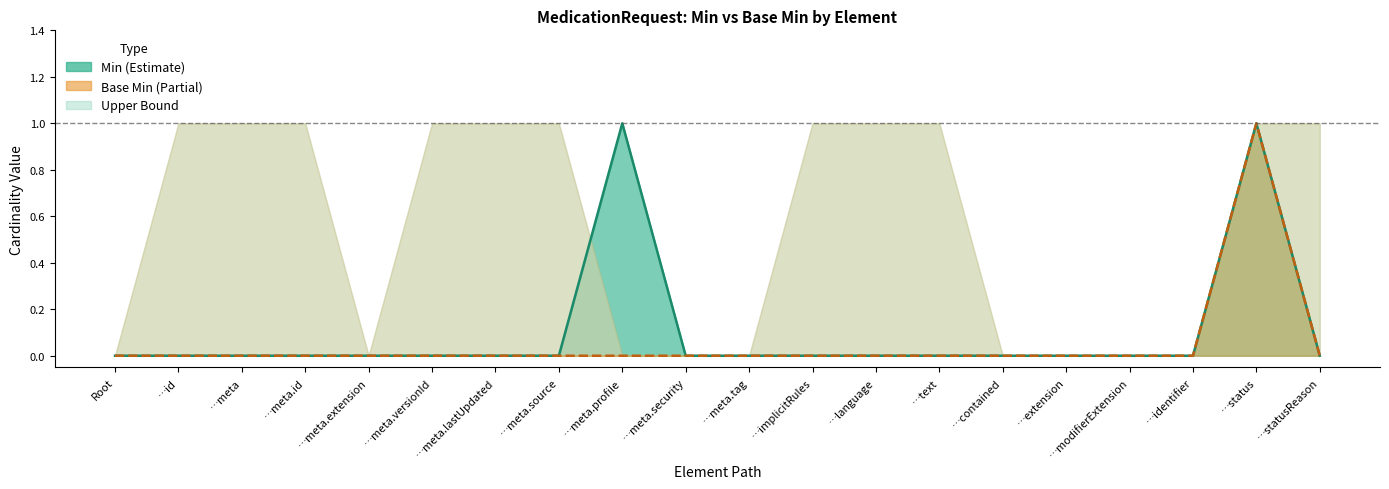

What position from the right is …status?

2